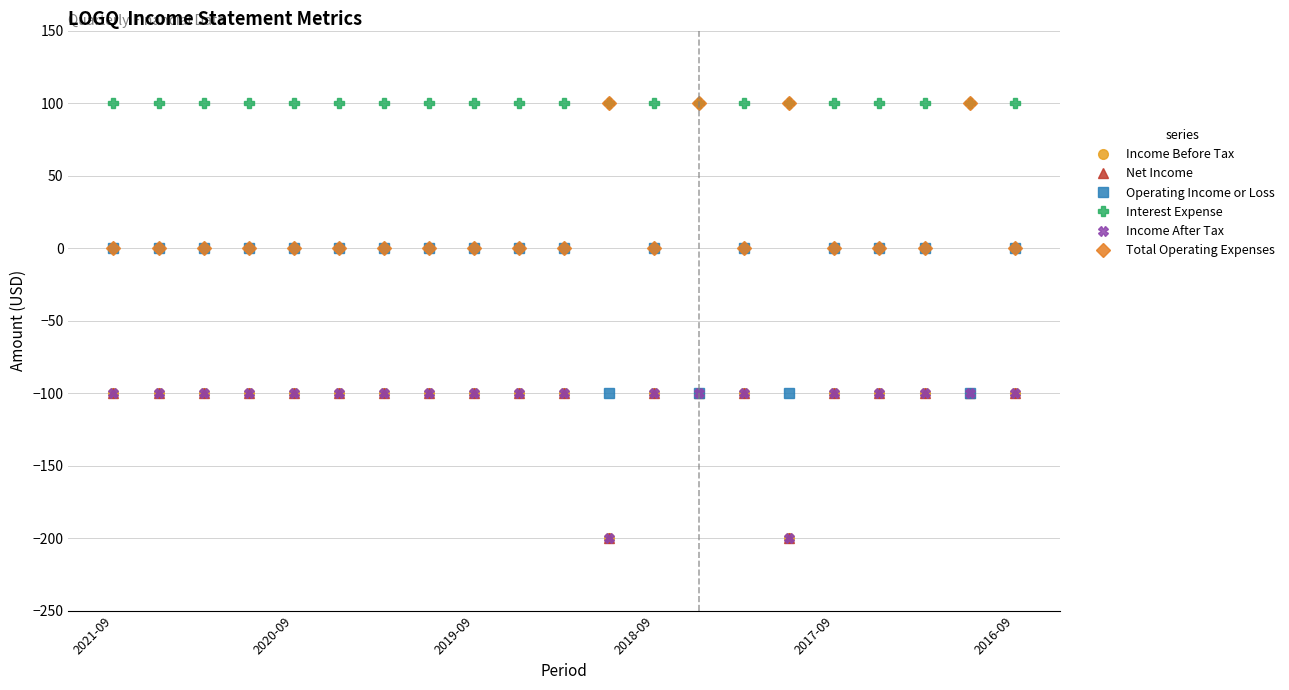

What is the sum of all Interest Expense values?

2100